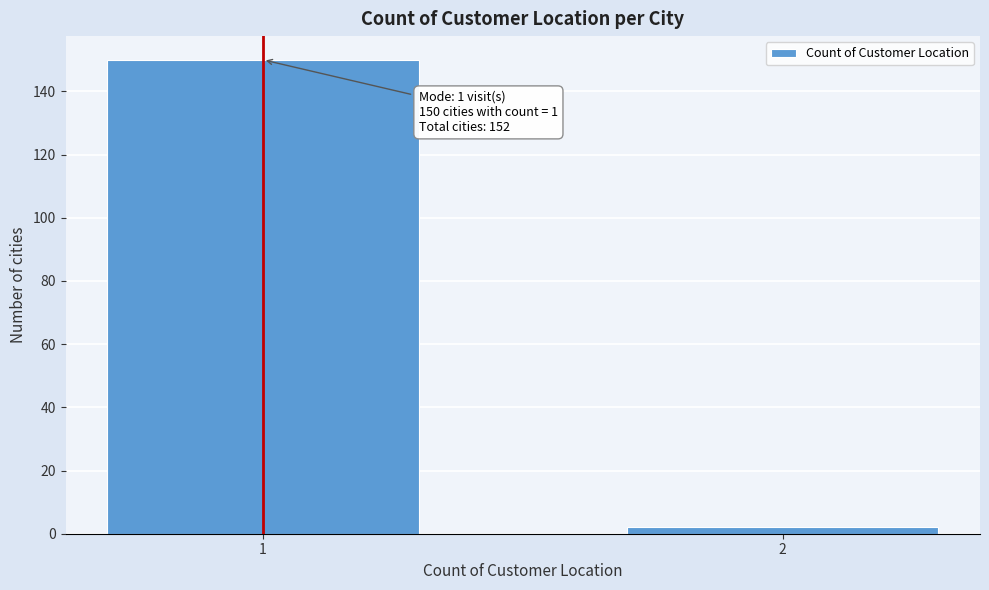

Reading right to left, extract all data points from this chart.

2	150